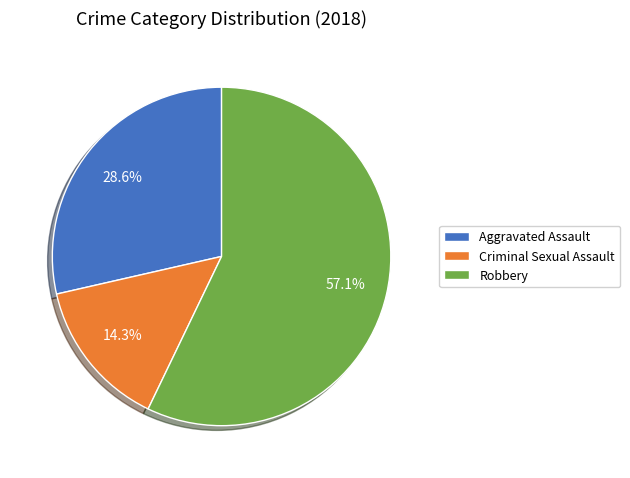

Is the sum of Aggravated Assault and Robbery greater than half?

Yes